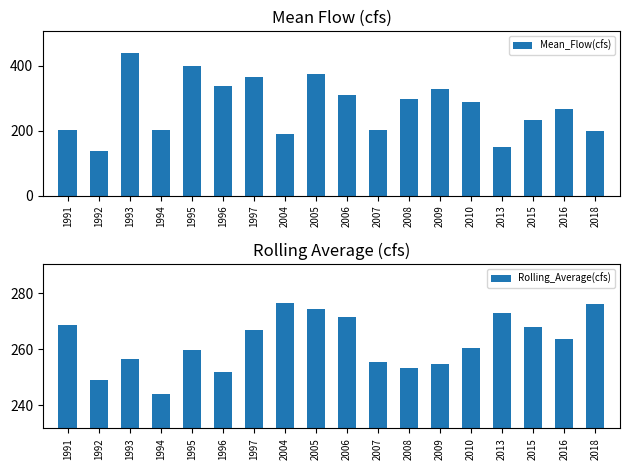

List the series in order of their overall mean, lowest first.

Rolling_Average(cfs), Mean_Flow(cfs)